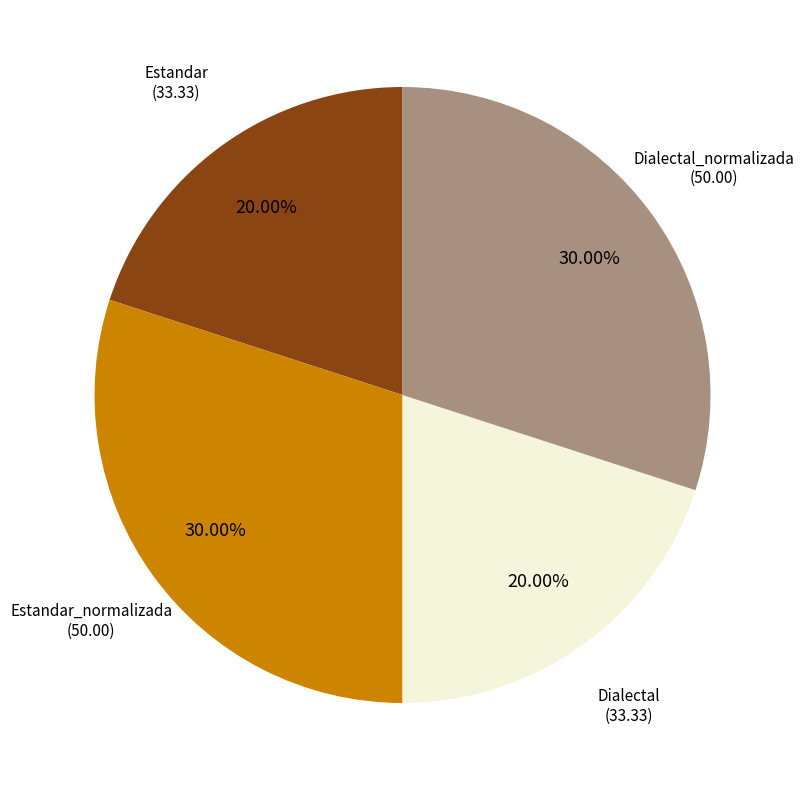

Is there a majority slice in this chart?

No